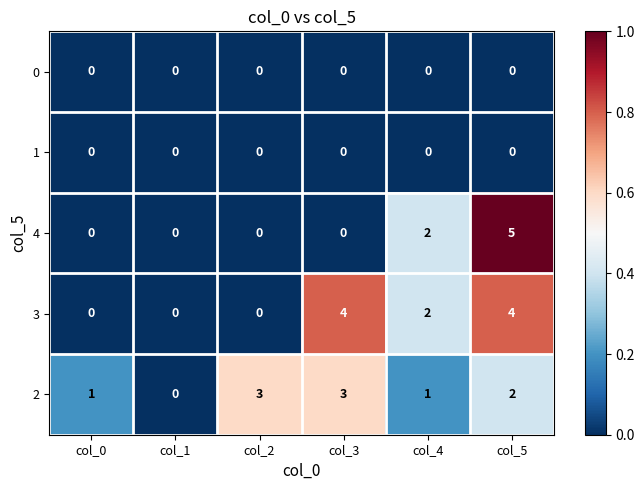

How many 3 values are between 0 and 4?

6